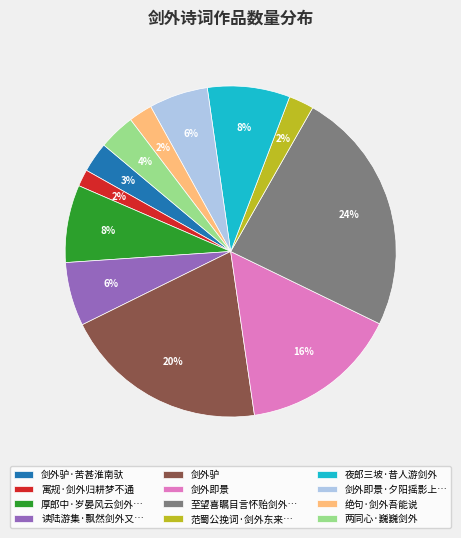

Which slice is the largest?

至望喜瞩目言怀贻剑外…